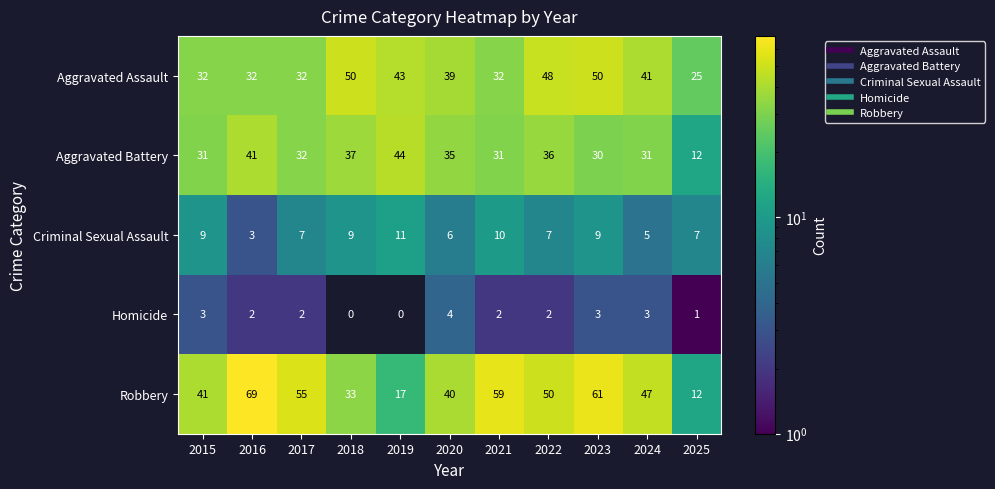

At which category is the sum across all series the highest?

2023